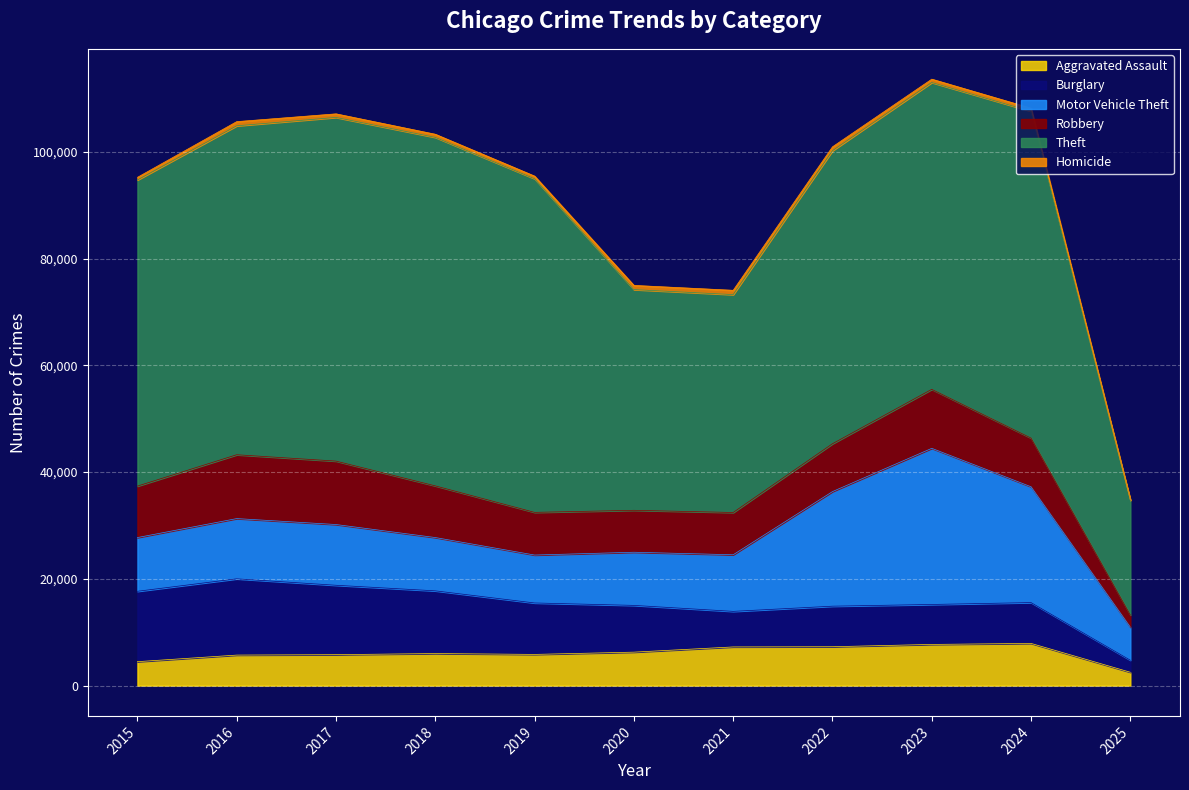

What is the total value across all series at 2024?

108172